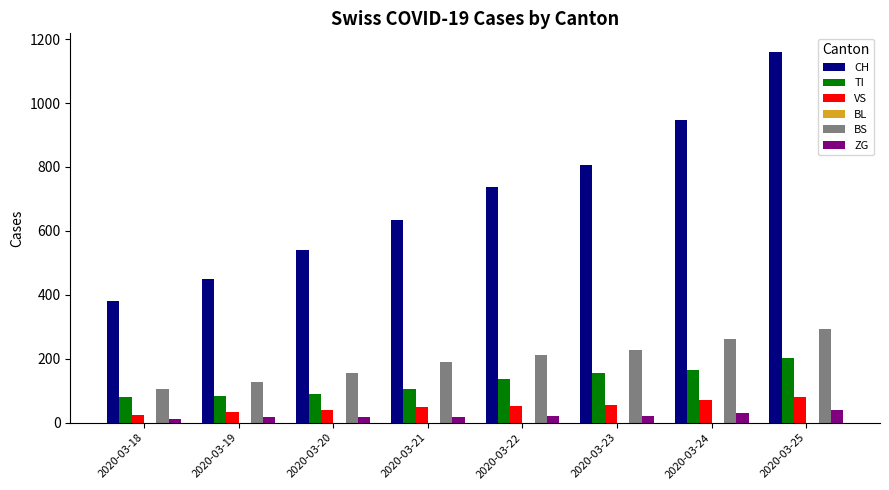

What is the total value across all series at 2020-03-25?

1774